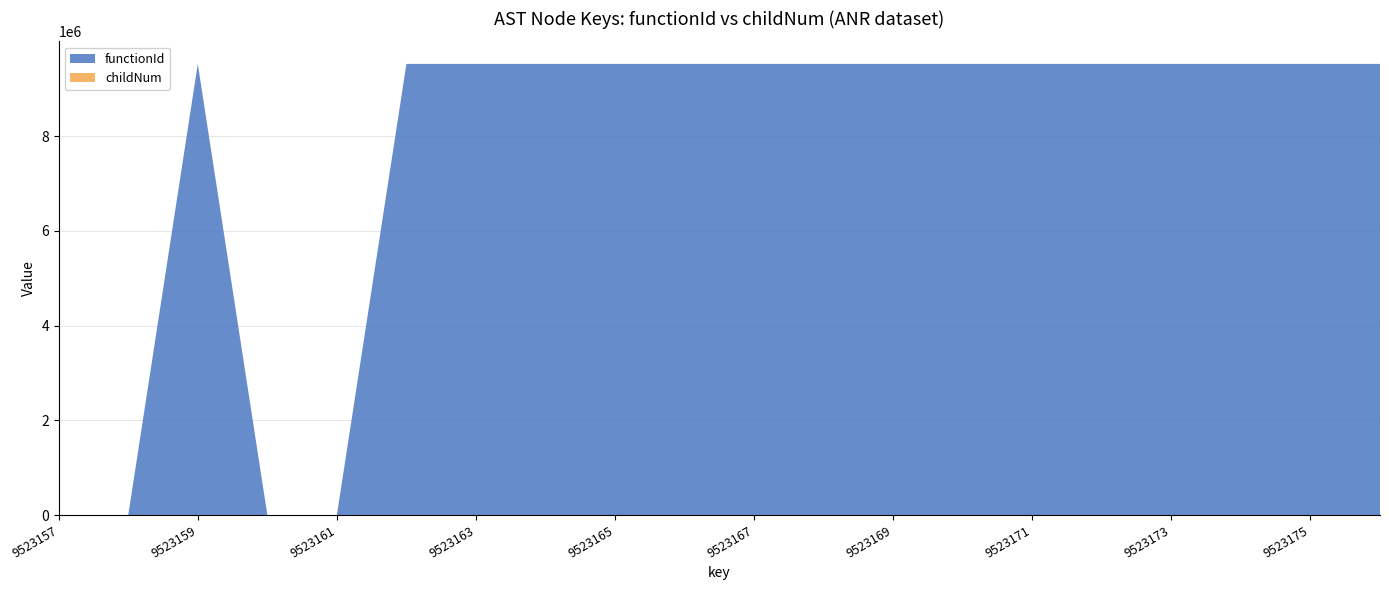

Reading left to right, what are all the values shown in this chart?

functionId: 0	0	9523158	0	0	9523158	9523158	9523158	9523158	9523158	9523158	9523158	9523158	9523158	9523158	9523158	9523158	9523158	9523158	9523158
childNum: 0	0	0	0	0	0	0	0	0	1	1	0	1	1	0	1	0	0	0	1